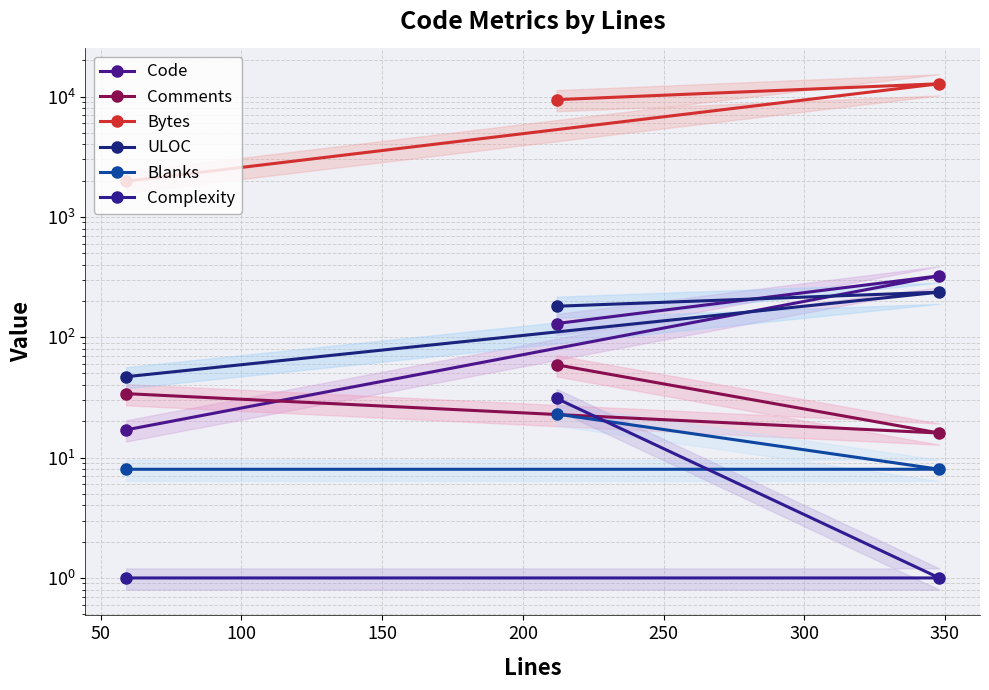

How many distinct data groups are displayed?

6